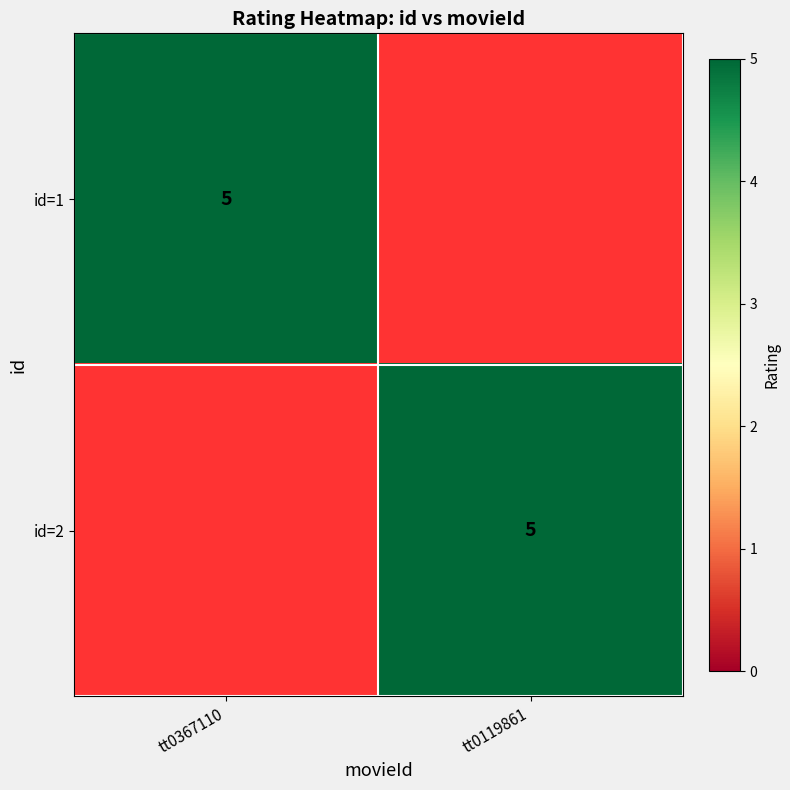

True or false: id=2 has a value of 3 at tt0119861.

False